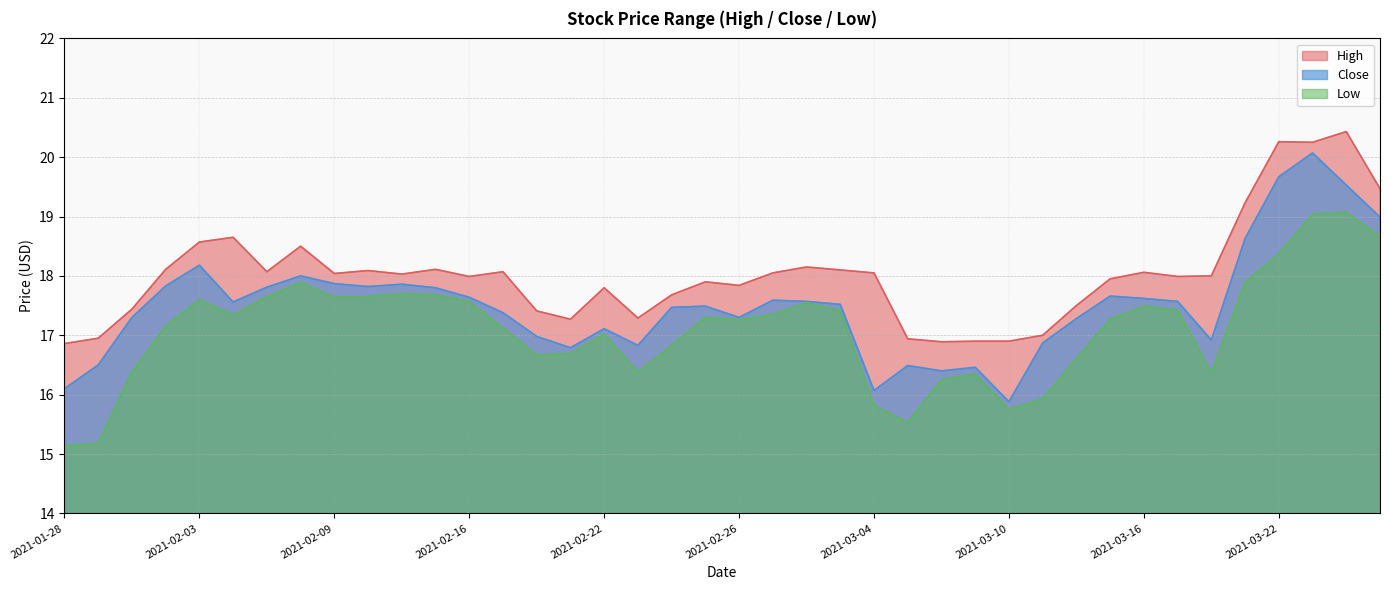

Which series has the largest range (max minus min)?

Close